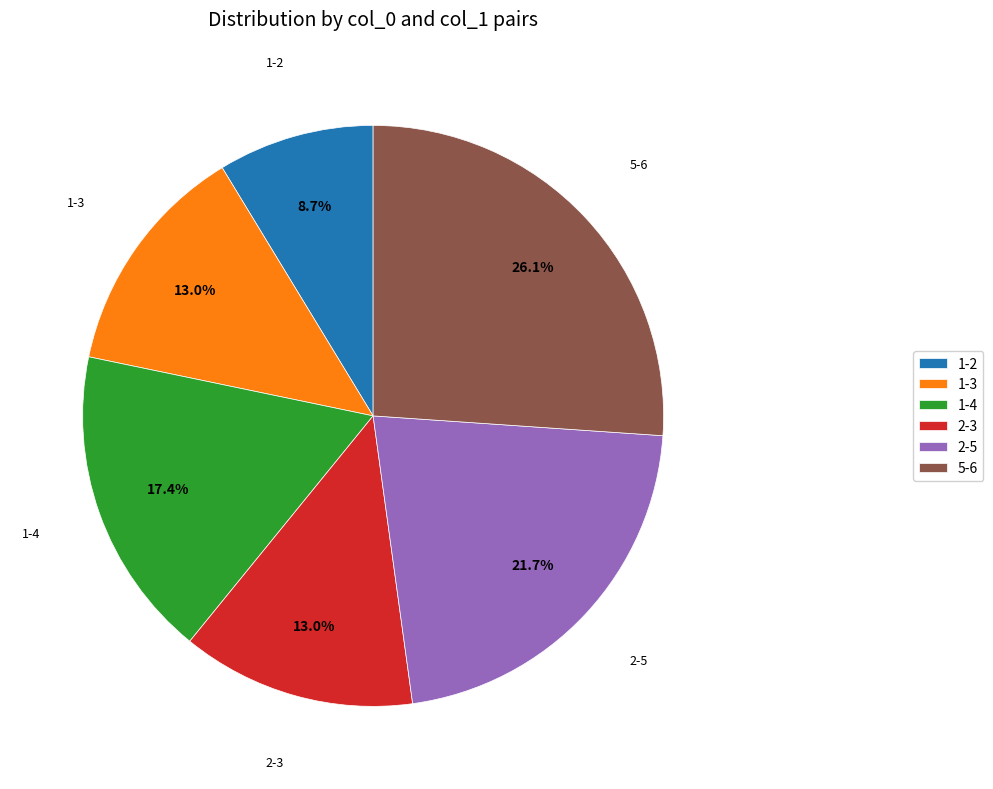

The 2-5 slice represents 7% of the pie. True or false?

False